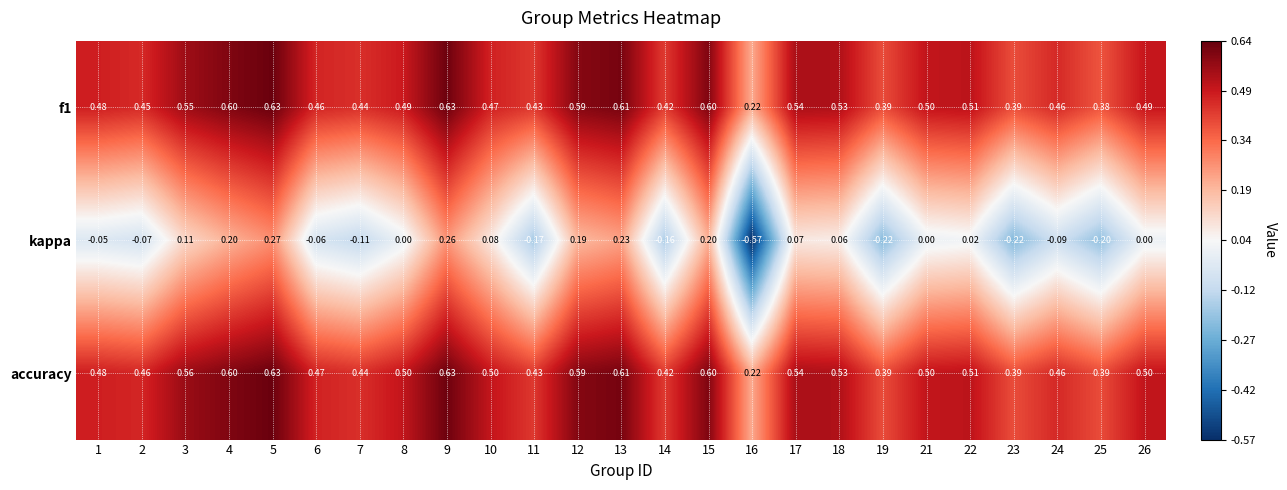

Which series changed the most between 10 and 13?

kappa